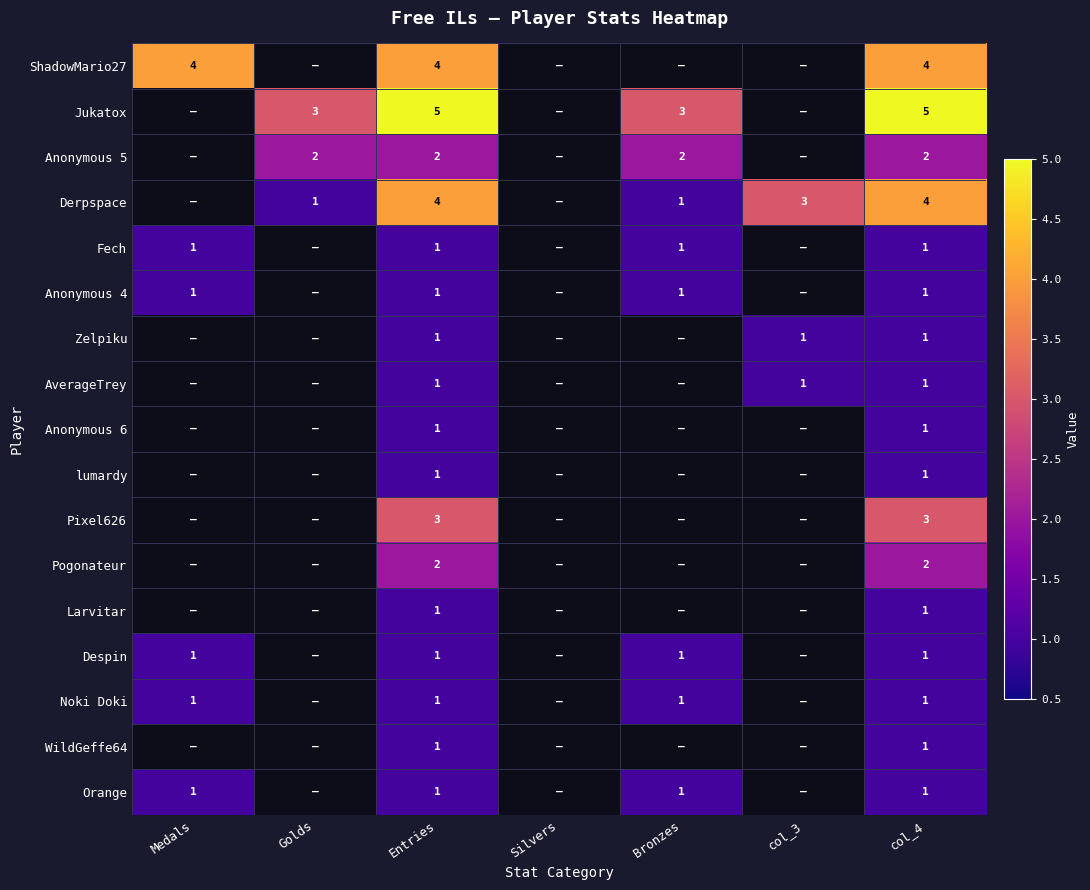

What is the total value across all series at Entries?

31